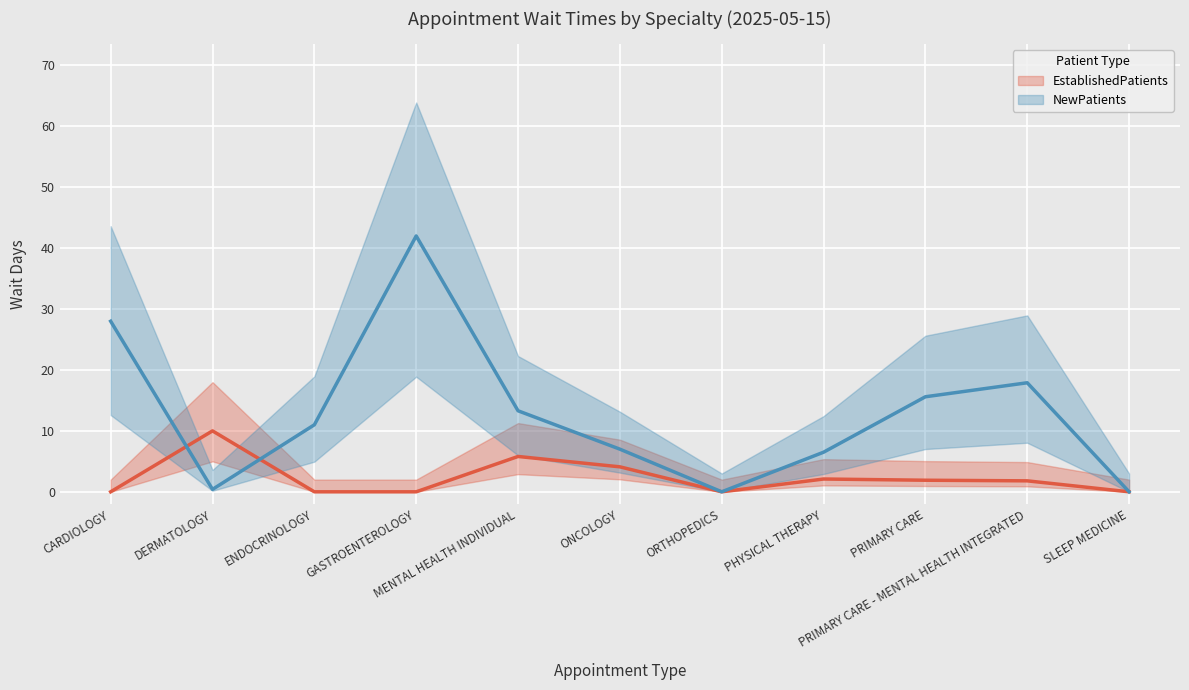

Reading right to left, list all the values displayed in this chart.

EstablishedPatients: SLEEP MEDICINE=0.0	PRIMARY CARE - MENTAL HEALTH INTEGRATED=1.8	PRIMARY CARE=1.9	PHYSICAL THERAPY=2.1	ORTHOPEDICS=0.0	ONCOLOGY=4.1	MENTAL HEALTH INDIVIDUAL=5.8	GASTROENTEROLOGY=0.0	ENDOCRINOLOGY=0.0	DERMATOLOGY=10.0	CARDIOLOGY=0.0
NewPatients: SLEEP MEDICINE=0.0	PRIMARY CARE - MENTAL HEALTH INTEGRATED=17.9	PRIMARY CARE=15.6	PHYSICAL THERAPY=6.5	ORTHOPEDICS=0.0	ONCOLOGY=7.0	MENTAL HEALTH INDIVIDUAL=13.3	GASTROENTEROLOGY=42.0	ENDOCRINOLOGY=11.0	DERMATOLOGY=0.4	CARDIOLOGY=28.0